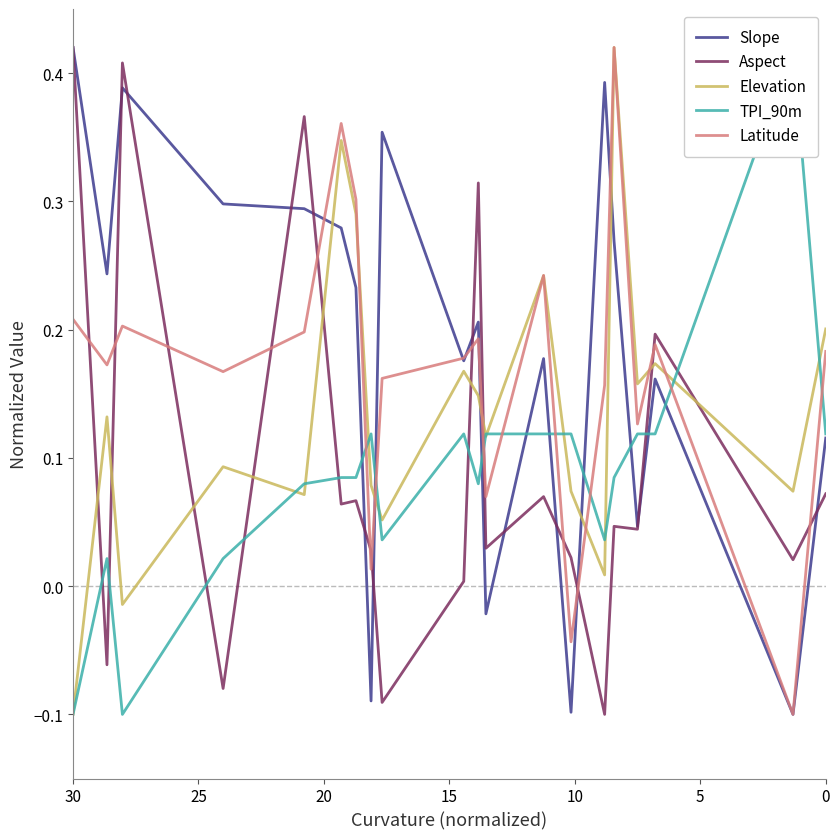

True or false: Slope has more than 1 points higher than both neighbors.

True